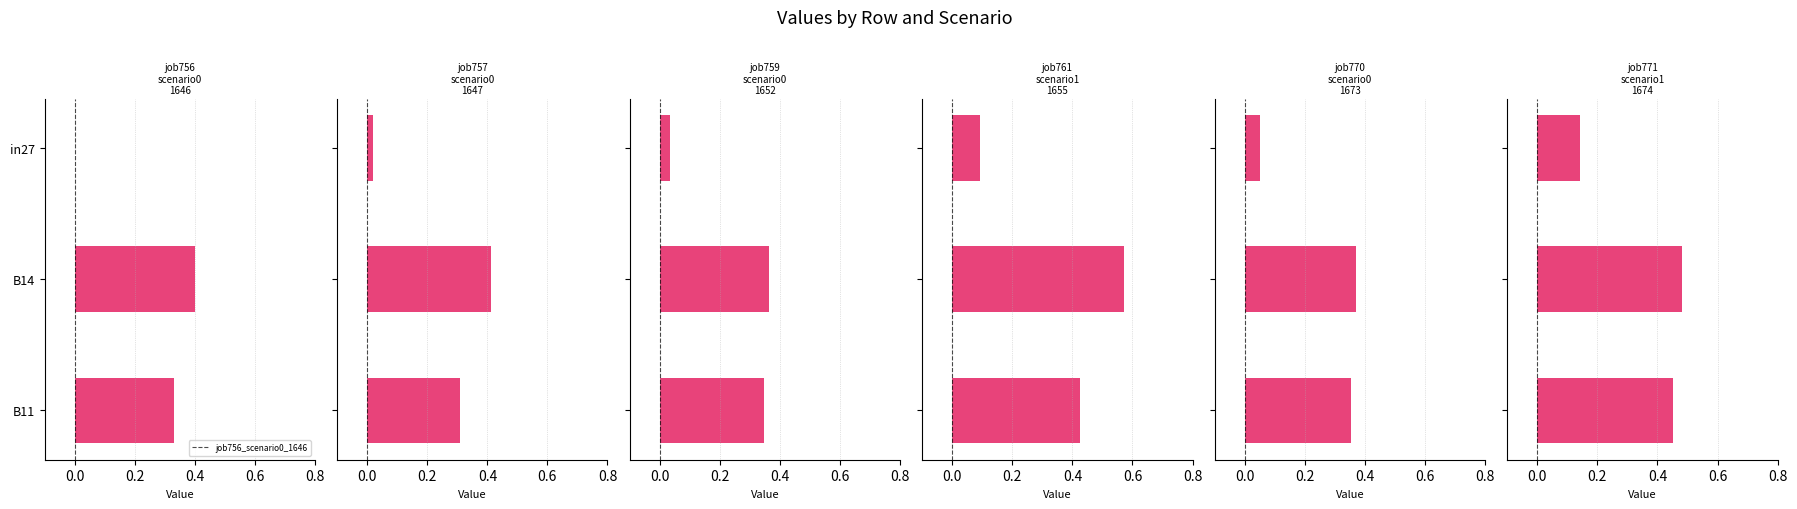

True or false: job756_scenario0_1646 has a value of 0.2 at B14.

False